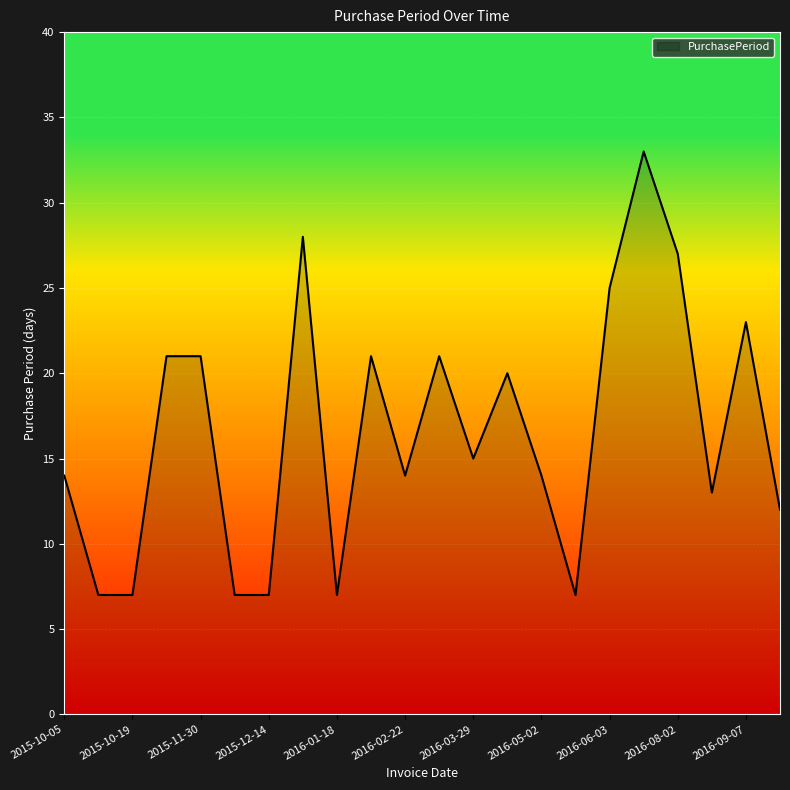

What is the minimum value shown in the chart?

7